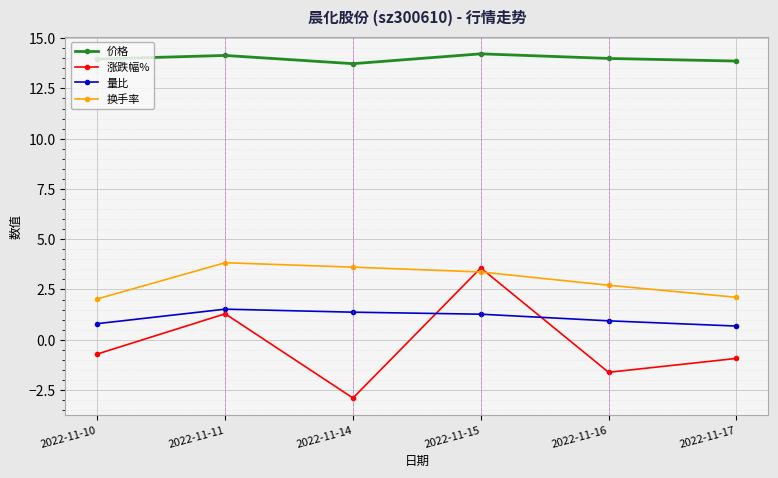

What are all the series names shown in the legend?

价格, 涨跌幅%, 量比, 换手率